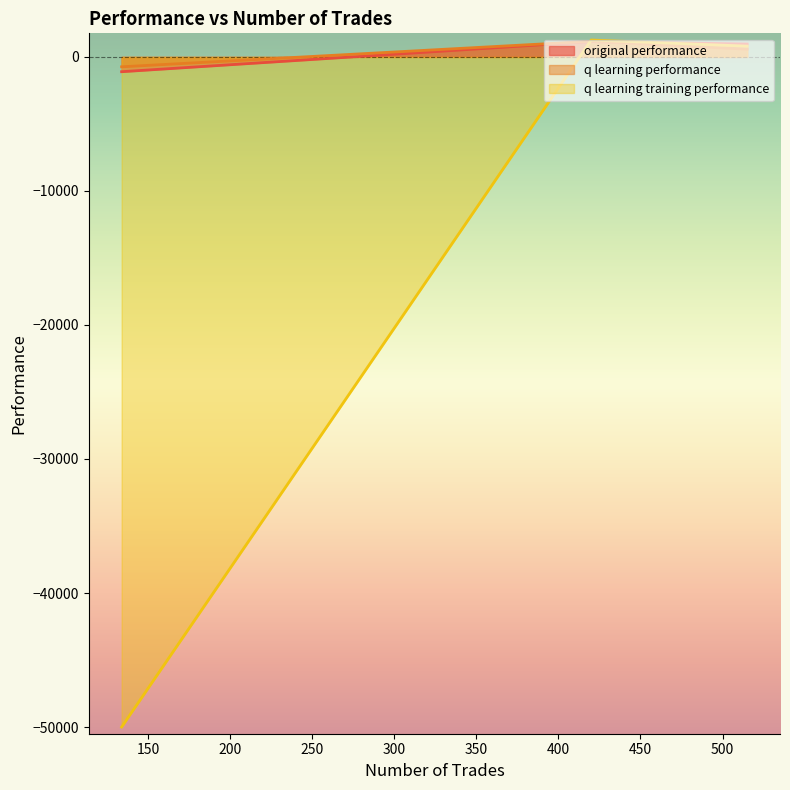

Which series has the largest range (max minus min)?

q learning training performance